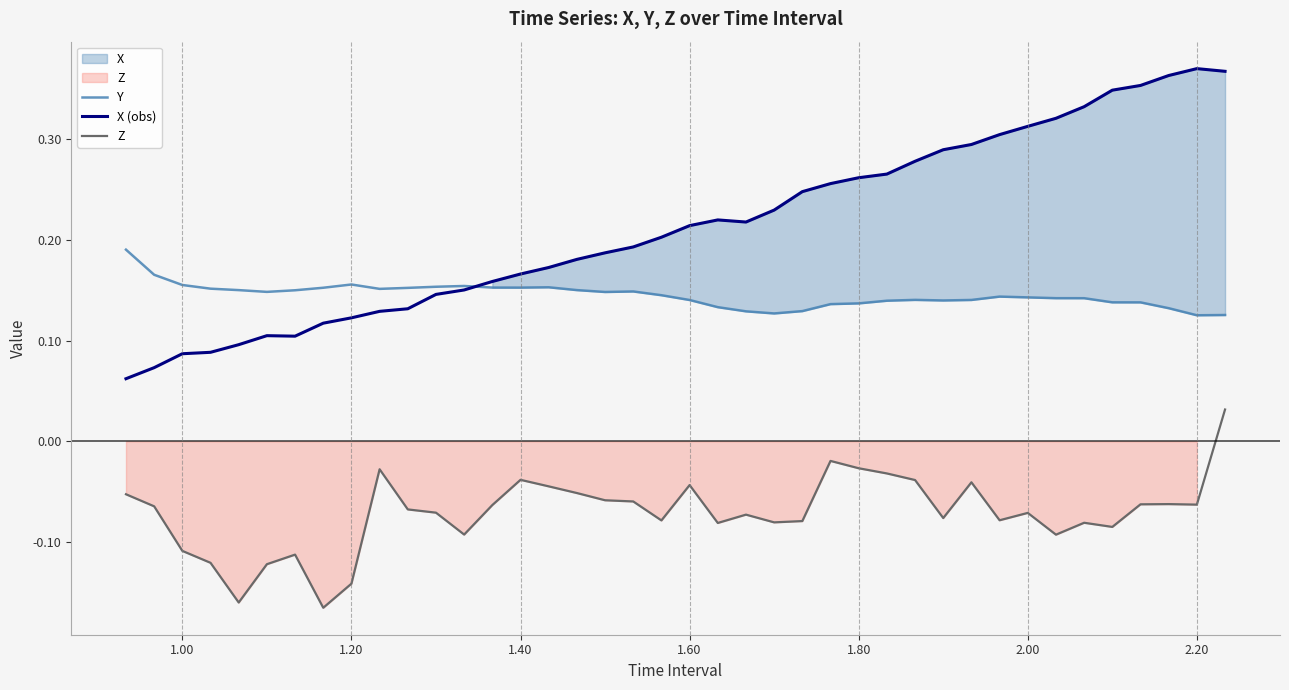

Rank the series by their maximum value, from highest to lowest.

X (obs), Y, Z